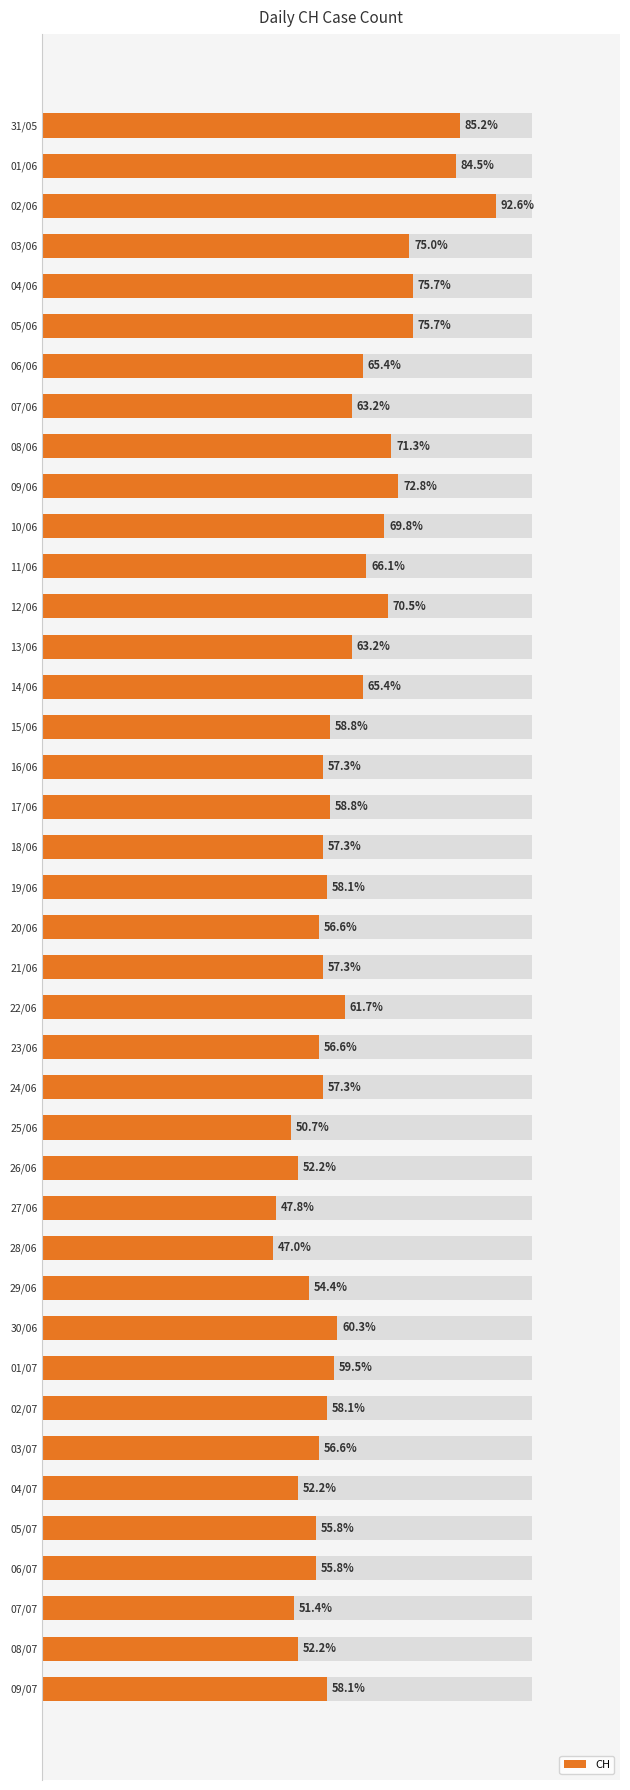

The value at 04/07 is 34. True or false?

False